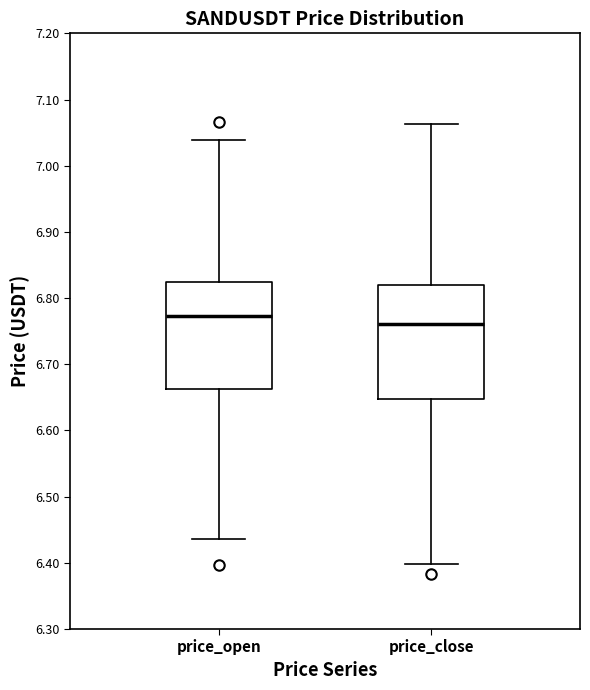

Reading left to right, transcribe this box plot: for each box, give where its median line is, the range the box spans, and where its two whiskers end, as read against the y-axis. The values are not printed on the chart, so give them approximately, as read against the axis.

price_open: median 6.77, box 6.66 to 6.82, whiskers 6.44 to 7.04
price_close: median 6.76, box 6.65 to 6.82, whiskers 6.40 to 7.06